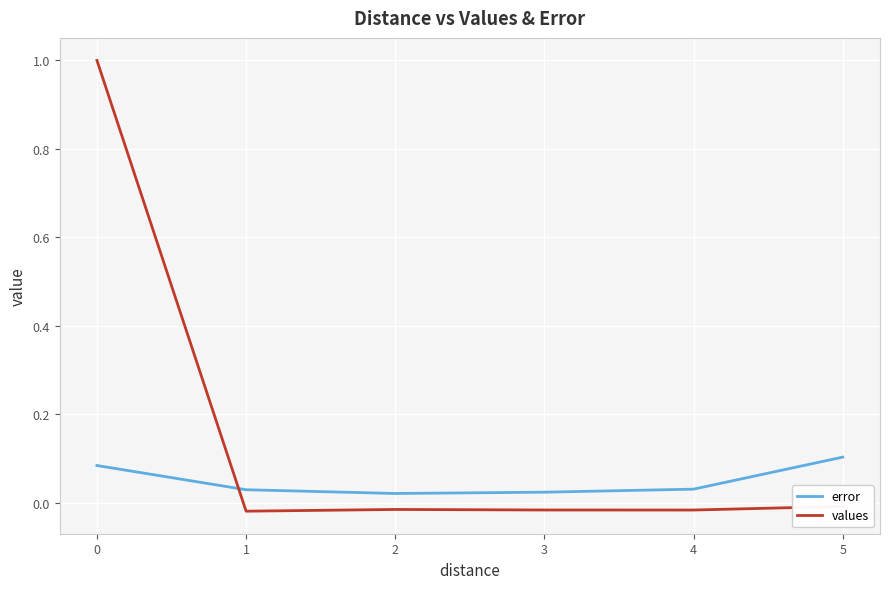

What is the greatest value displayed?

1.0